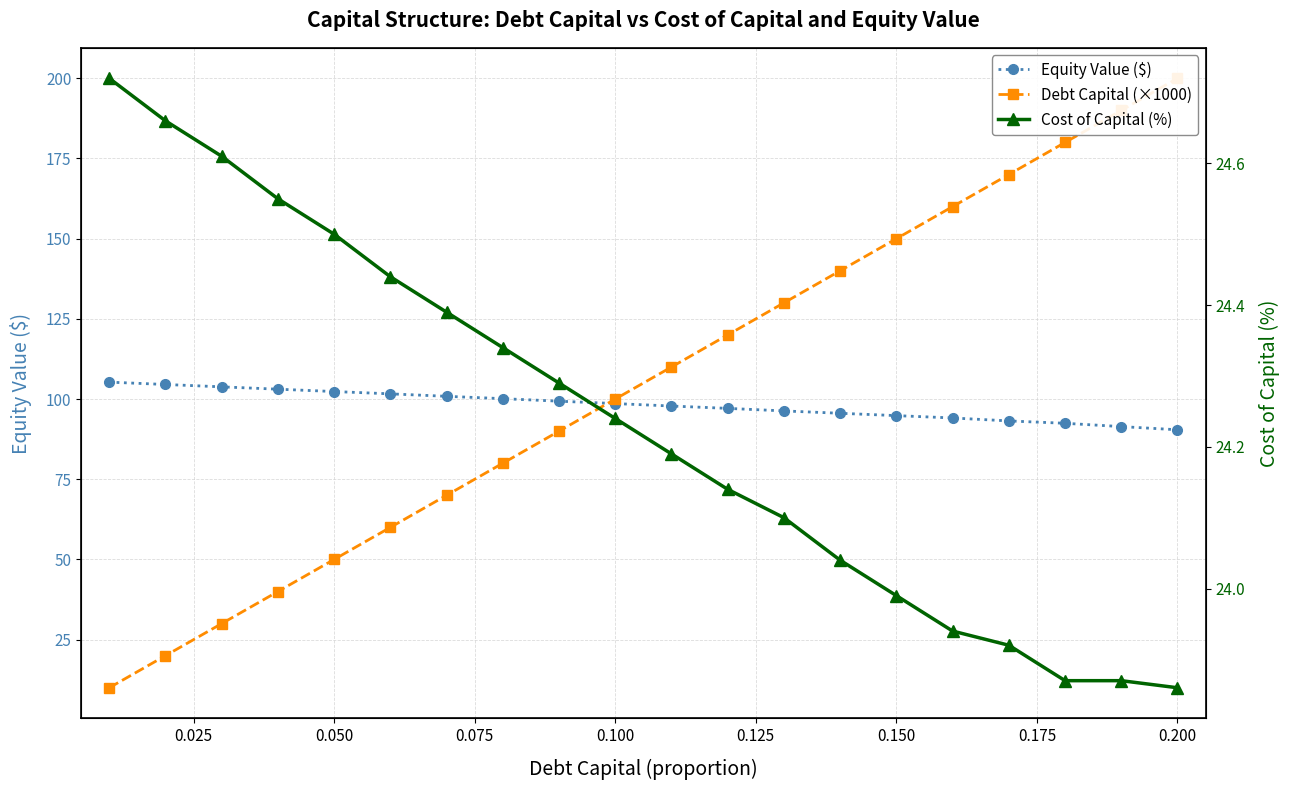

What is the smallest value displayed?

10.0